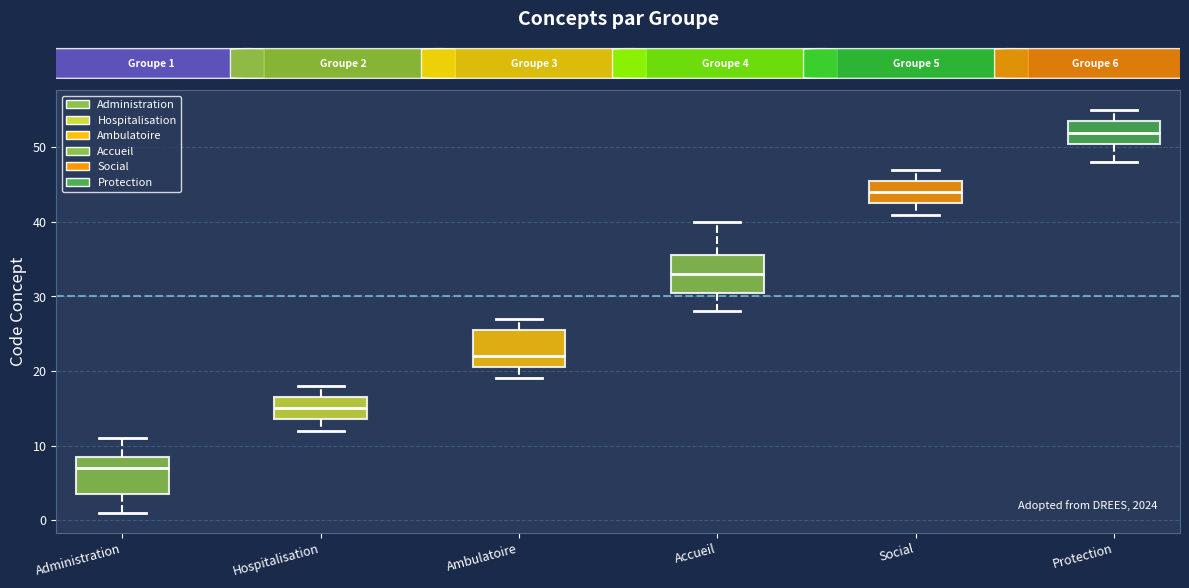

Reading left to right, read every box against the y-axis: the position of its median line, the range the box covers, and the ends of its whiskers. The values are not printed on the chart, so give them approximately, as read against the axis.

Administration: median 7, box 4 to 9, whiskers 1 to 11
Hospitalisation: median 15, box 14 to 17, whiskers 12 to 18
Ambulatoire: median 22, box 21 to 26, whiskers 19 to 27
Accueil: median 33, box 31 to 36, whiskers 28 to 40
Social: median 44, box 43 to 46, whiskers 41 to 47
Protection: median 52, box 51 to 54, whiskers 48 to 55